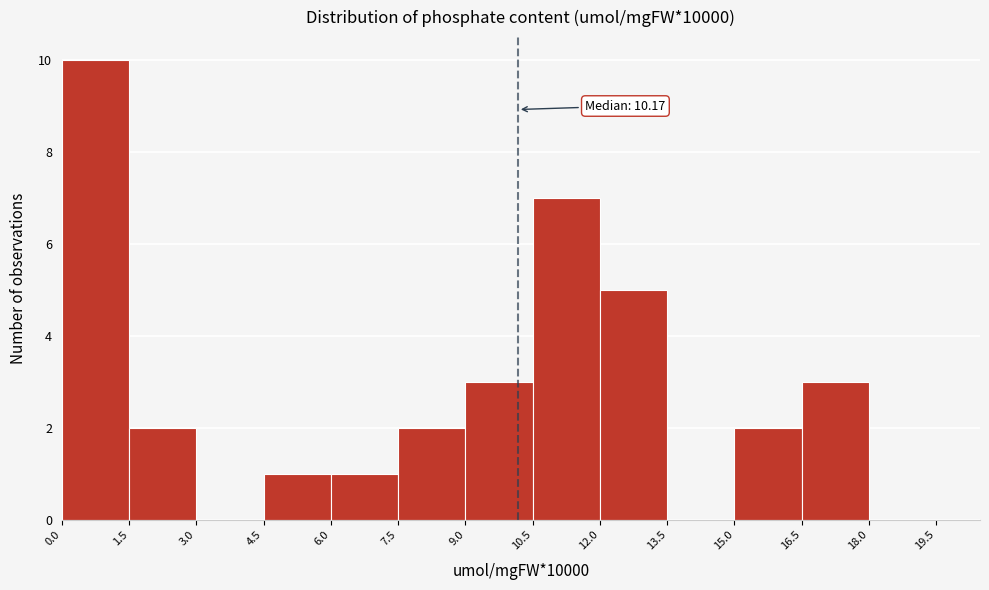

Which range on the x-axis has the tallest bar?

0.0 to 1.5